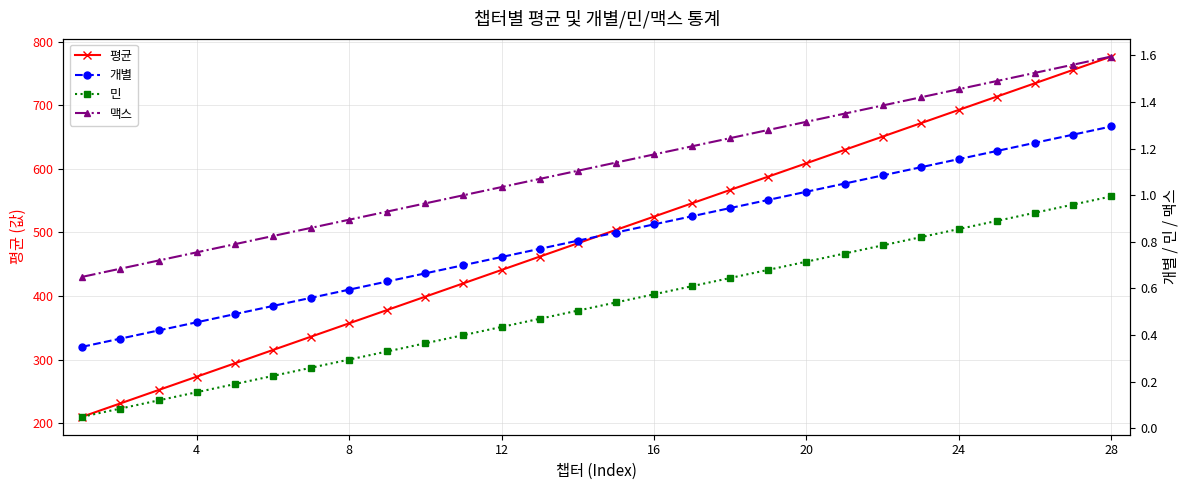

At which label does 평균 reach its peak?

28